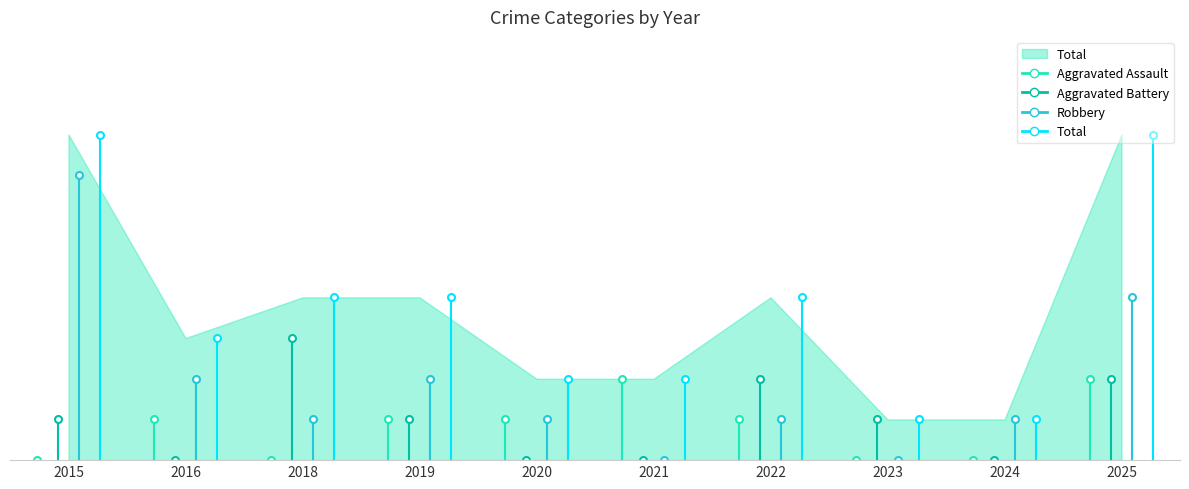

How many distinct data groups are displayed?

4